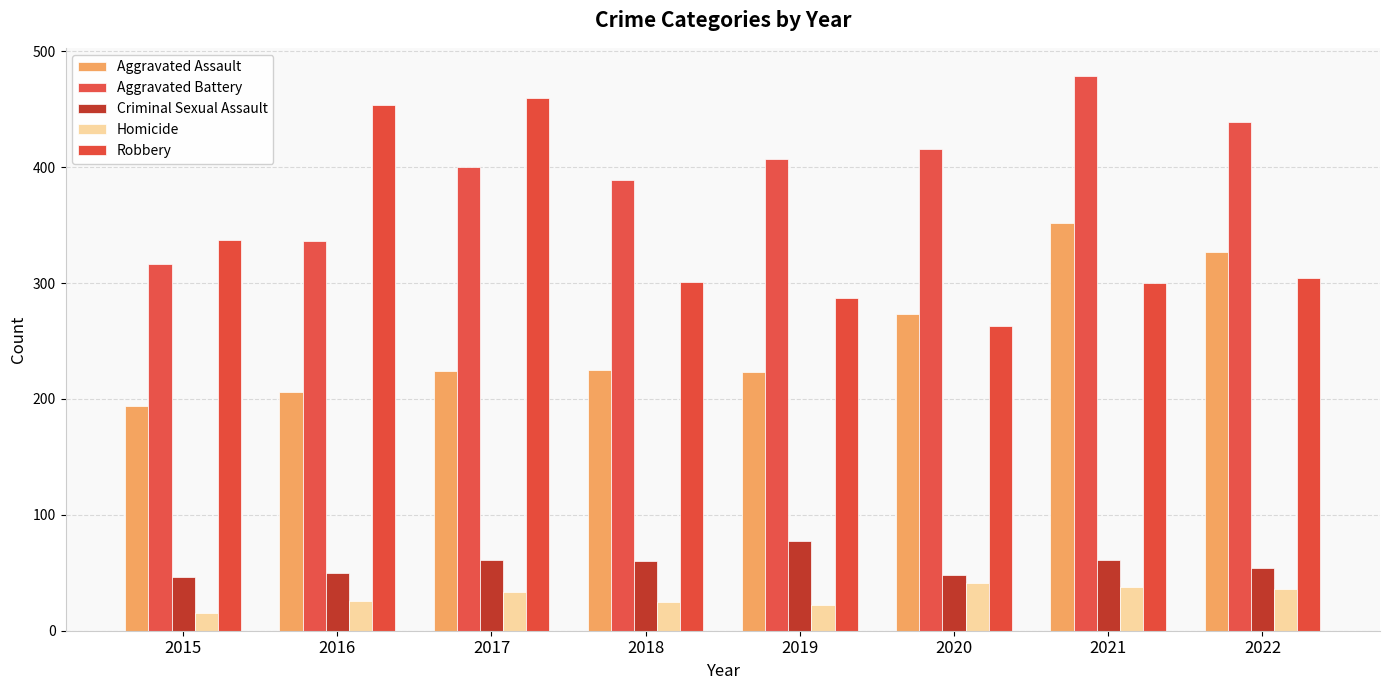

Is the value of Aggravated Battery at 2017 greater than the value of Robbery at 2016?

No